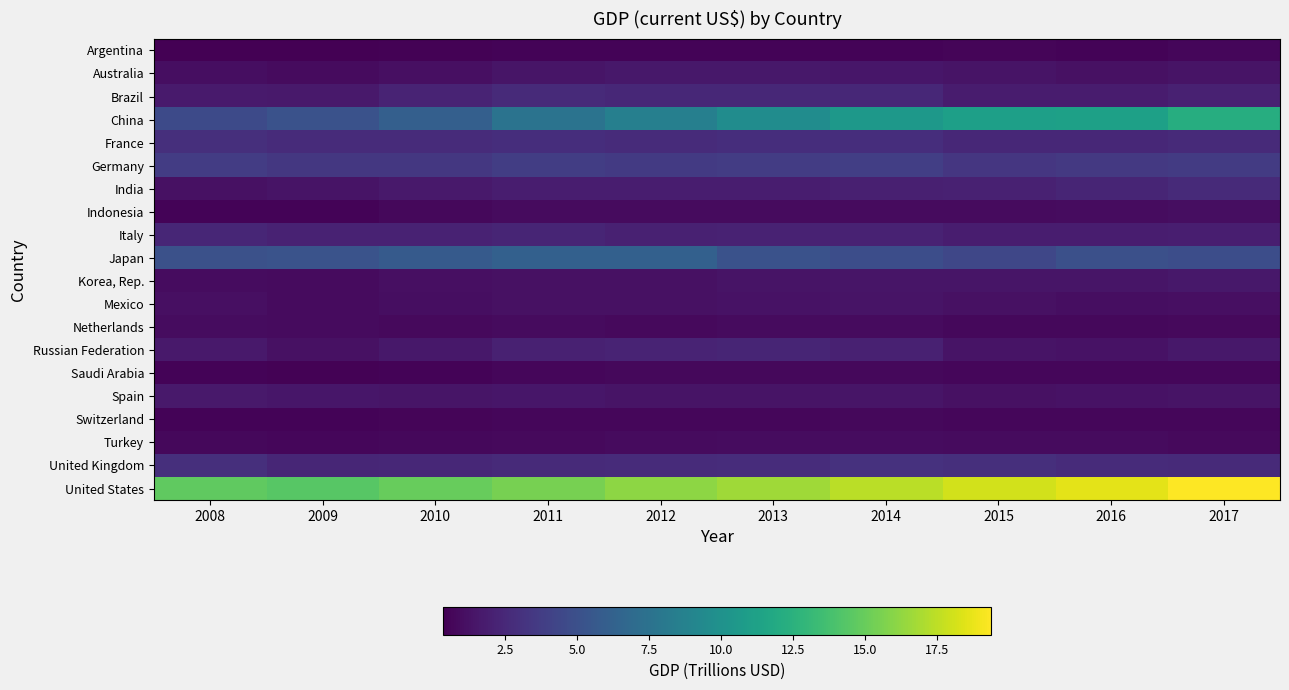

Rank the series by their maximum value, from highest to lowest.

United States, China, Japan, Germany, United Kingdom, France, Brazil, India, Italy, Russian Federation, Spain, Australia, Korea, Rep., Mexico, Indonesia, Turkey, Netherlands, Saudi Arabia, Switzerland, Argentina